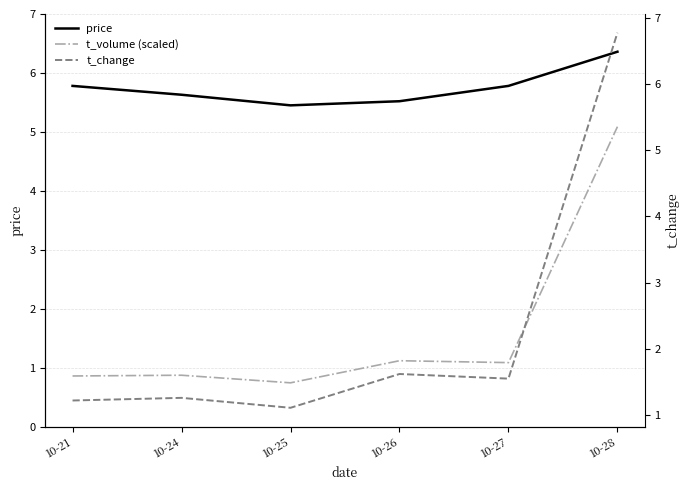

Which series has the largest total across all categories?

price